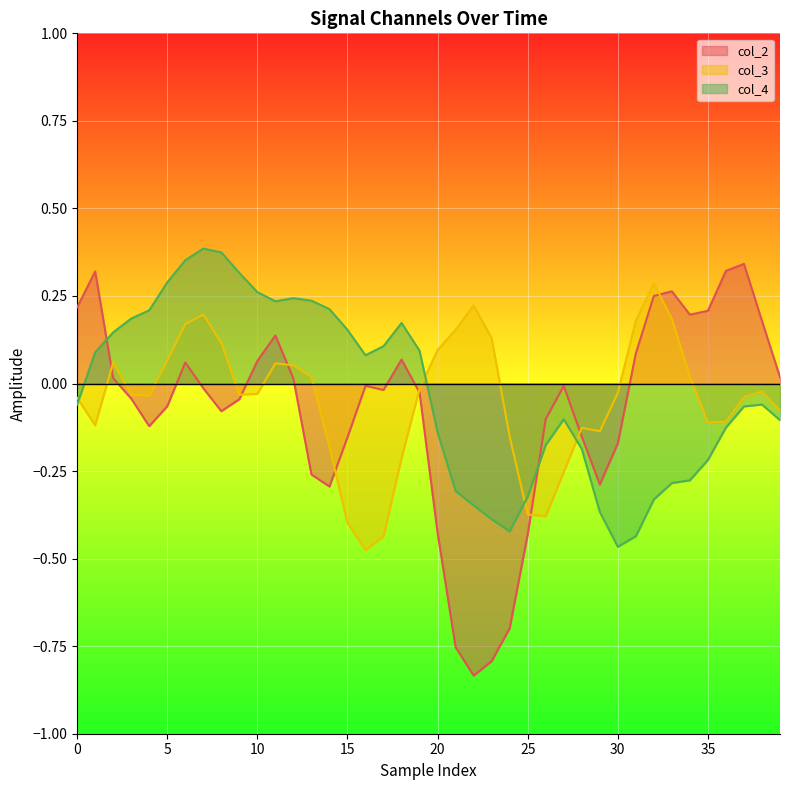

What is the value of the col_3 point at the 19th from the left?

-0.2